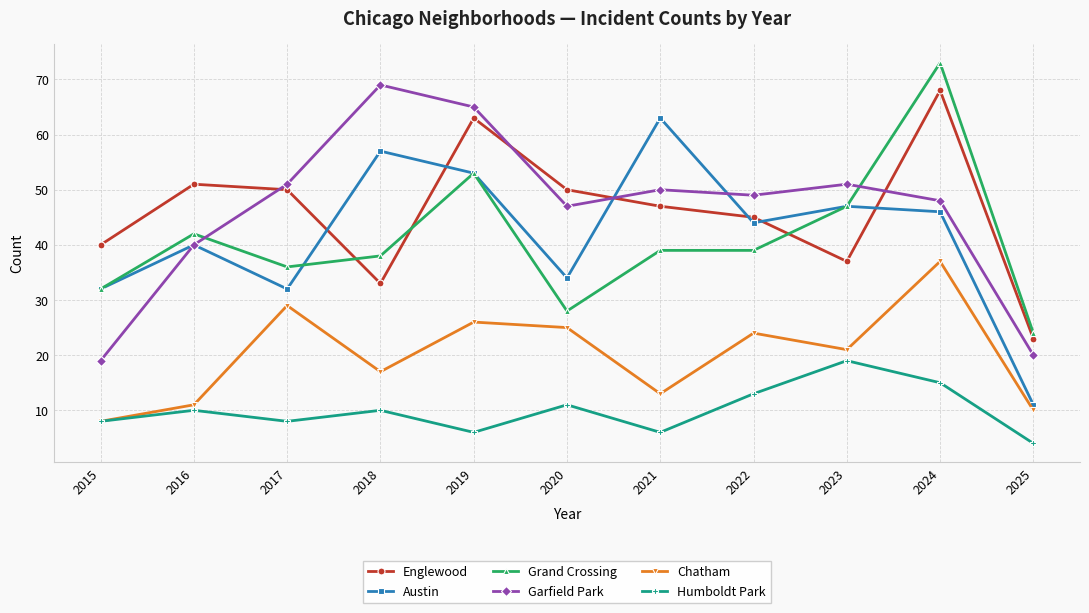

How many lines are shown in the chart?

6